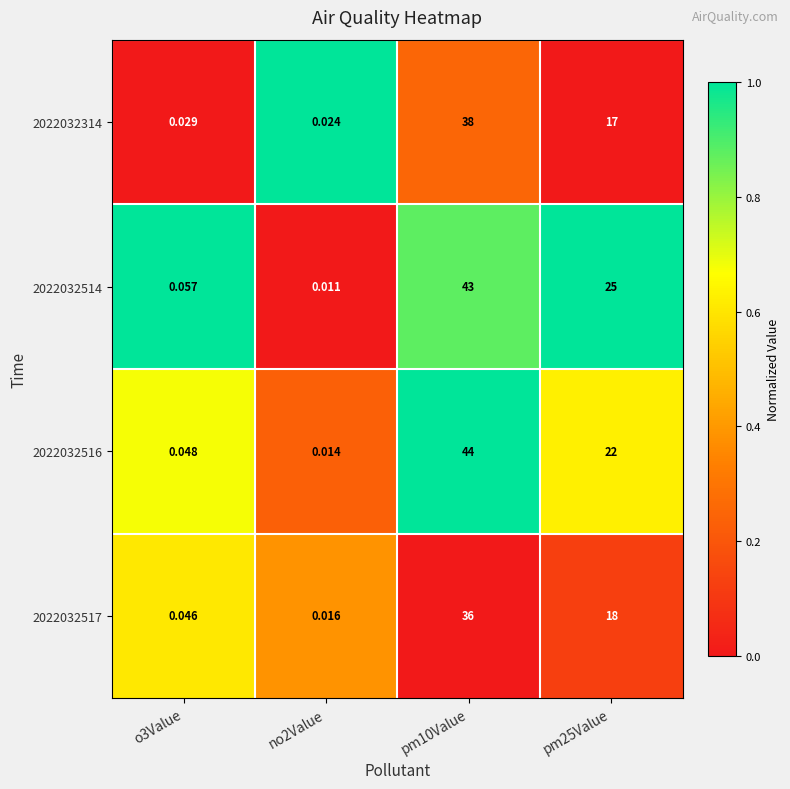

Is the value of 2022032314 at o3Value greater than the value of 2022032516 at pm10Value?

No